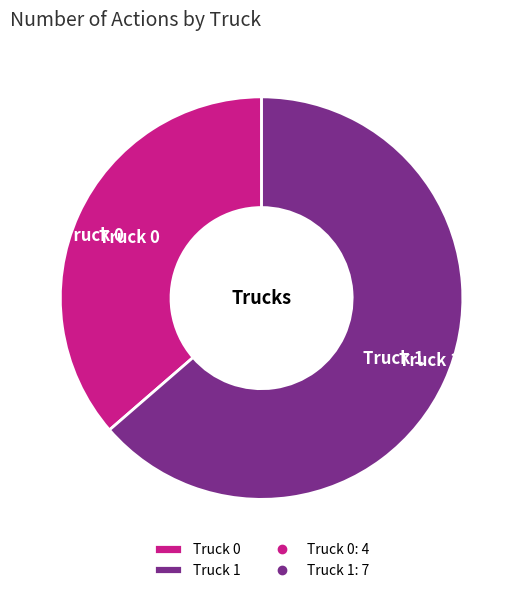

Is the sum of Truck 1 and Truck 0 greater than half?

Yes